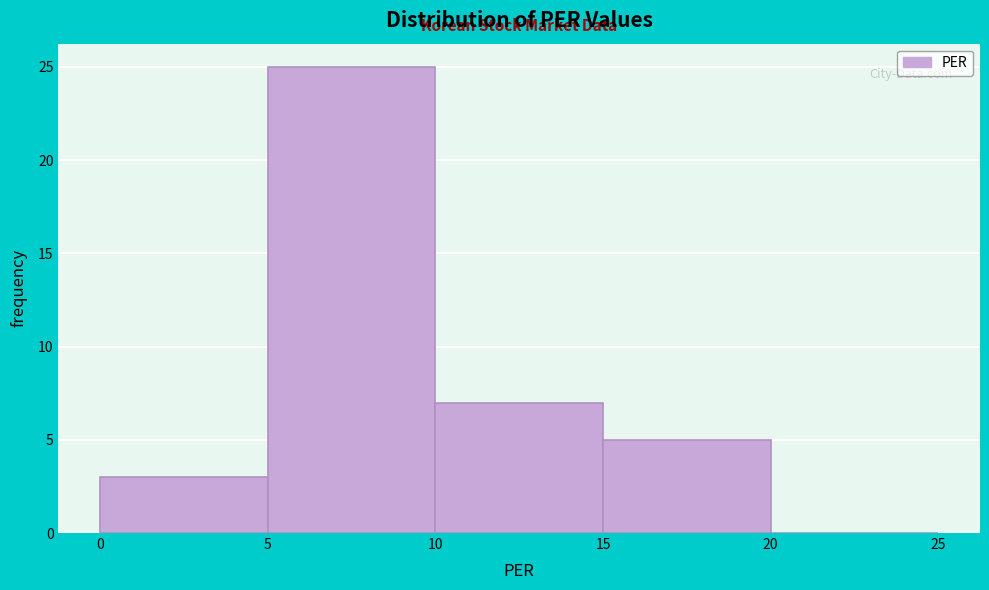

Which range on the x-axis has the tallest bar?

5 to 10